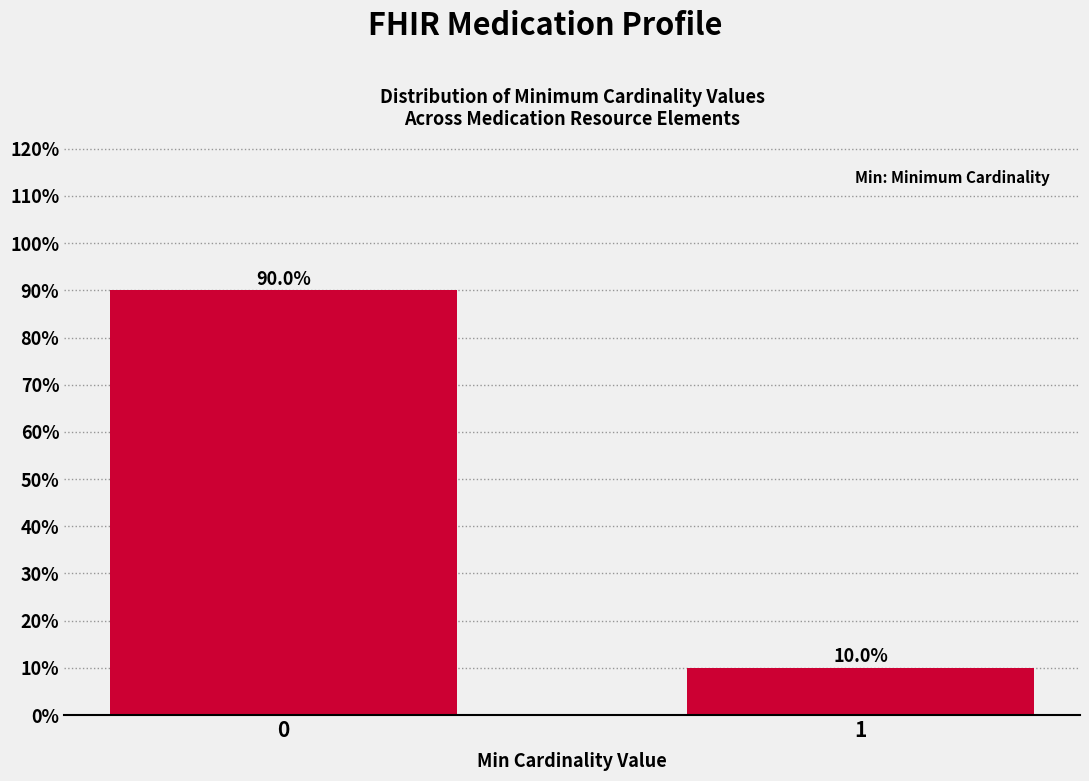

Reading left to right, list all the values displayed in this chart.

90	10